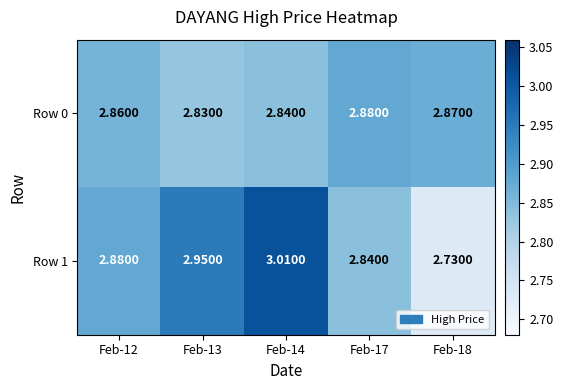

Is the value of Row 1 at Feb-13 greater than the value of Row 0 at Feb-12?

Yes